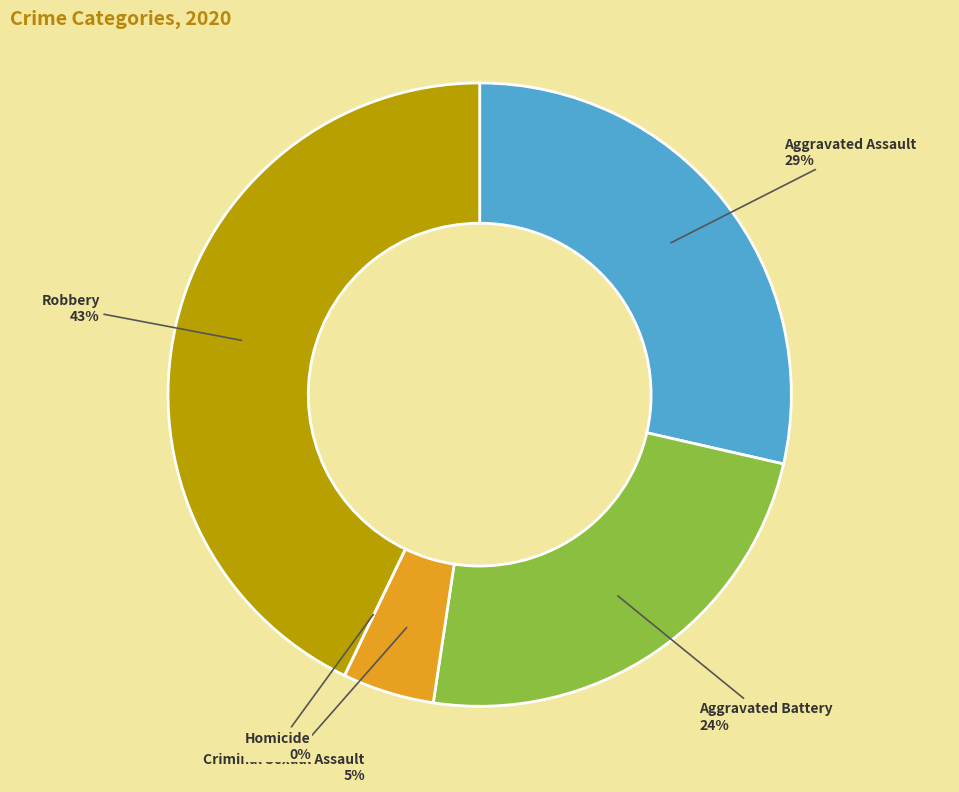

How much of the chart is everything except Homicide?

100.0%